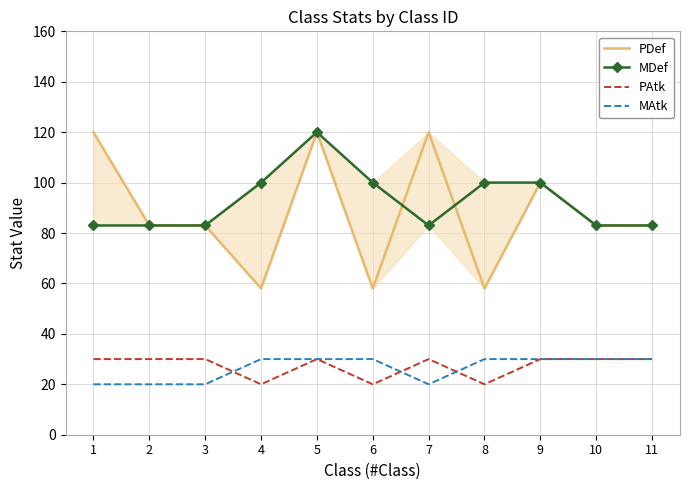

The MAtk series shows 20 at 2. True or false?

True